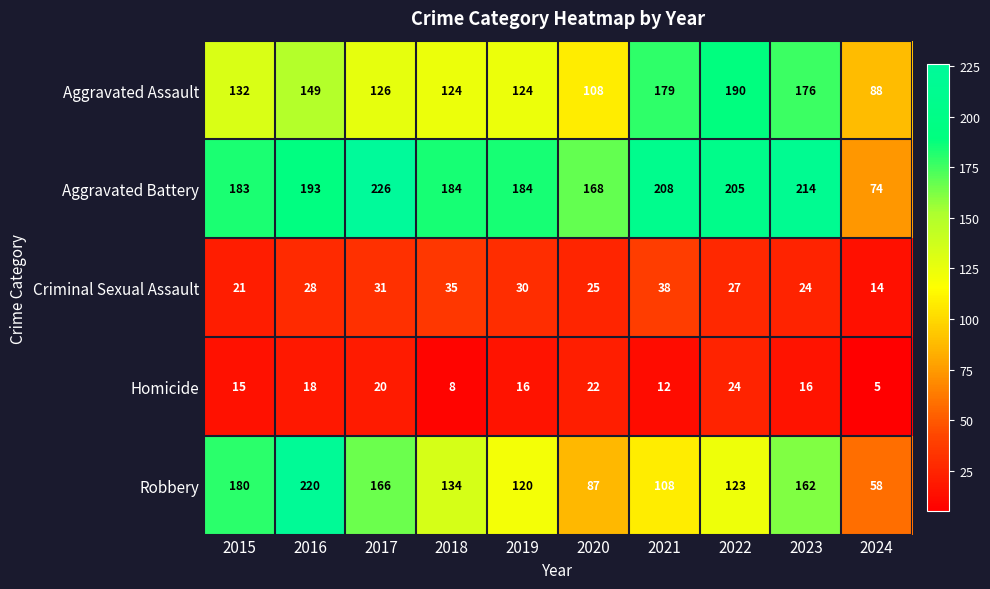

Read the Aggravated Battery value at 2015.

183